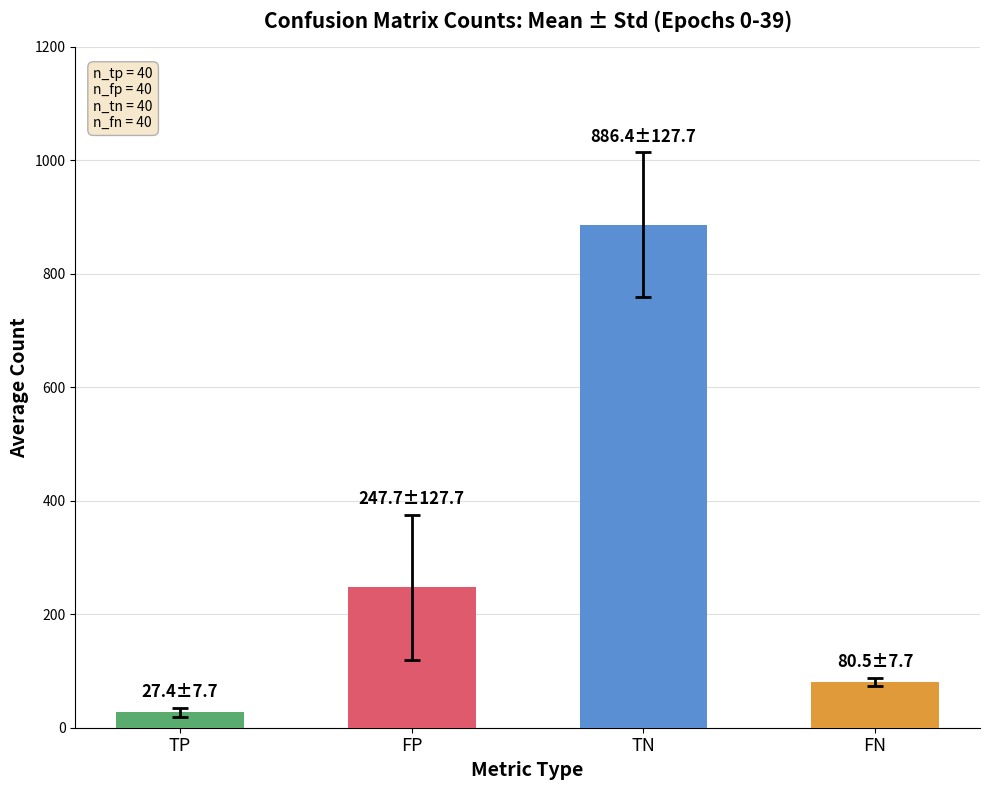

What is the label of the 4th bar from the left?

FN